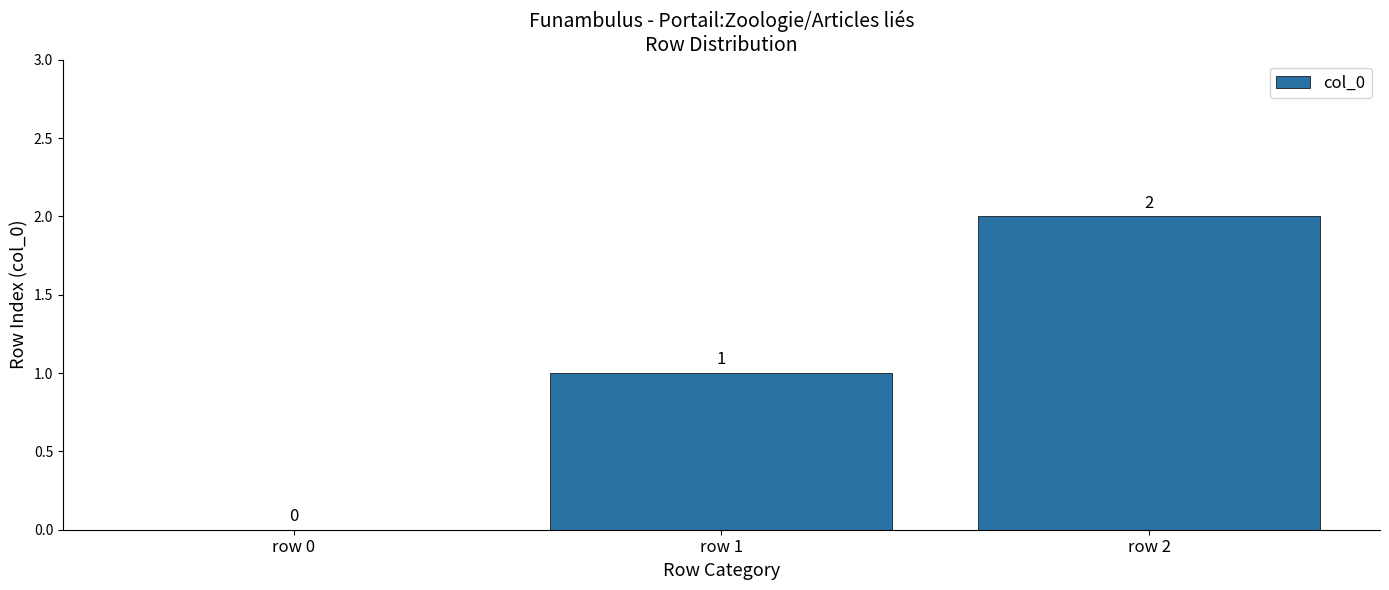

How many series are shown in this chart?

1